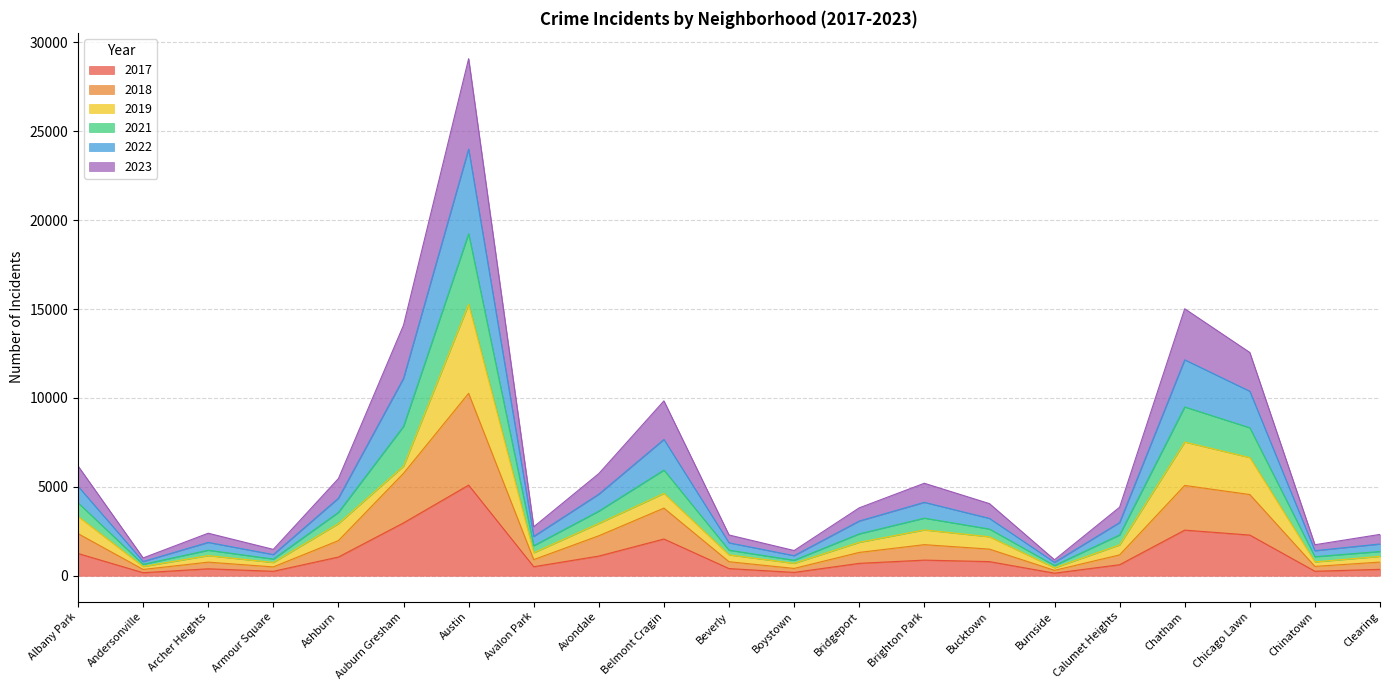

True or false: 2017 and 2023 cross at least once.

False